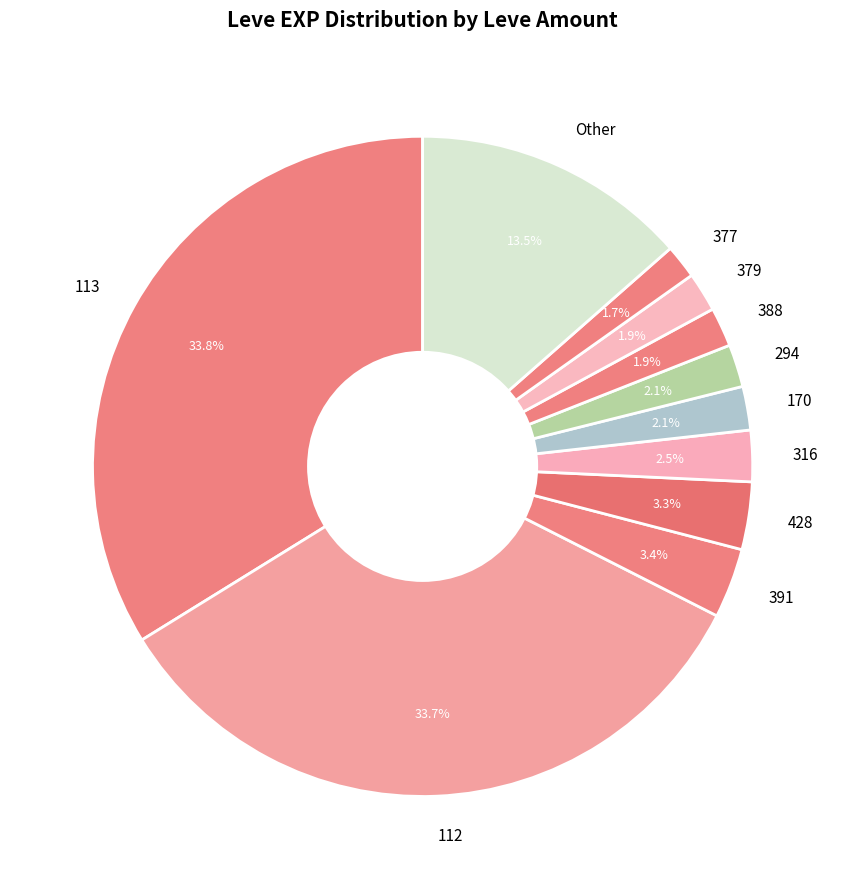

Is there any slice that represents more than half of the pie?

No